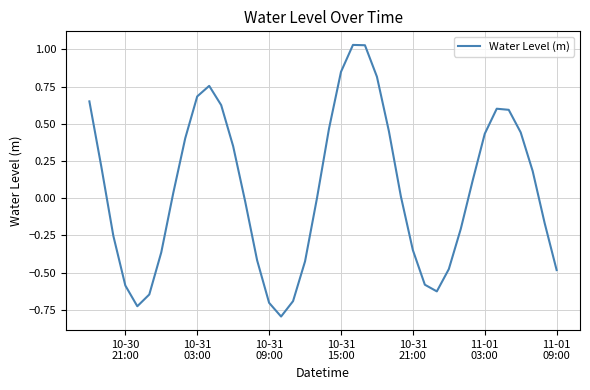

What is the difference between the maximum and minimum values?

1.8